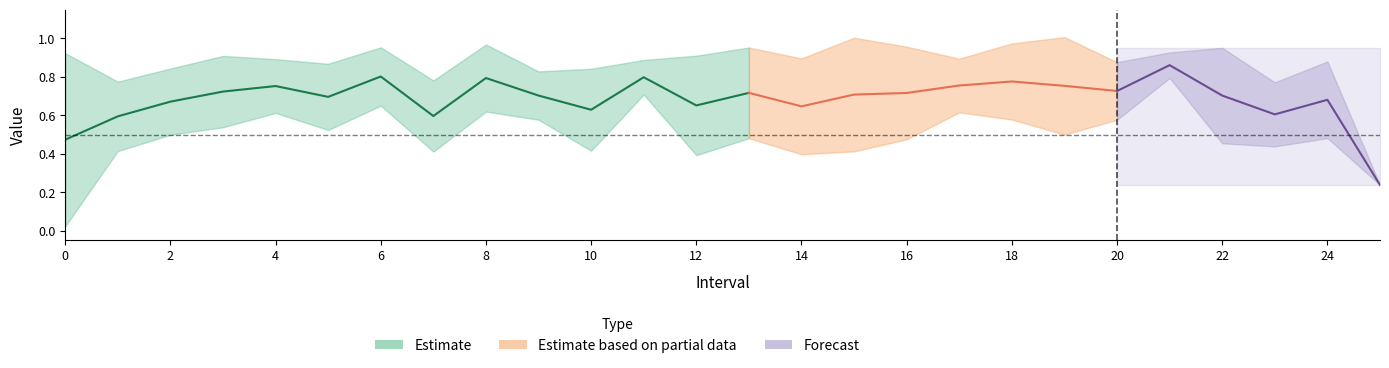

What is the greatest value displayed?

1.0